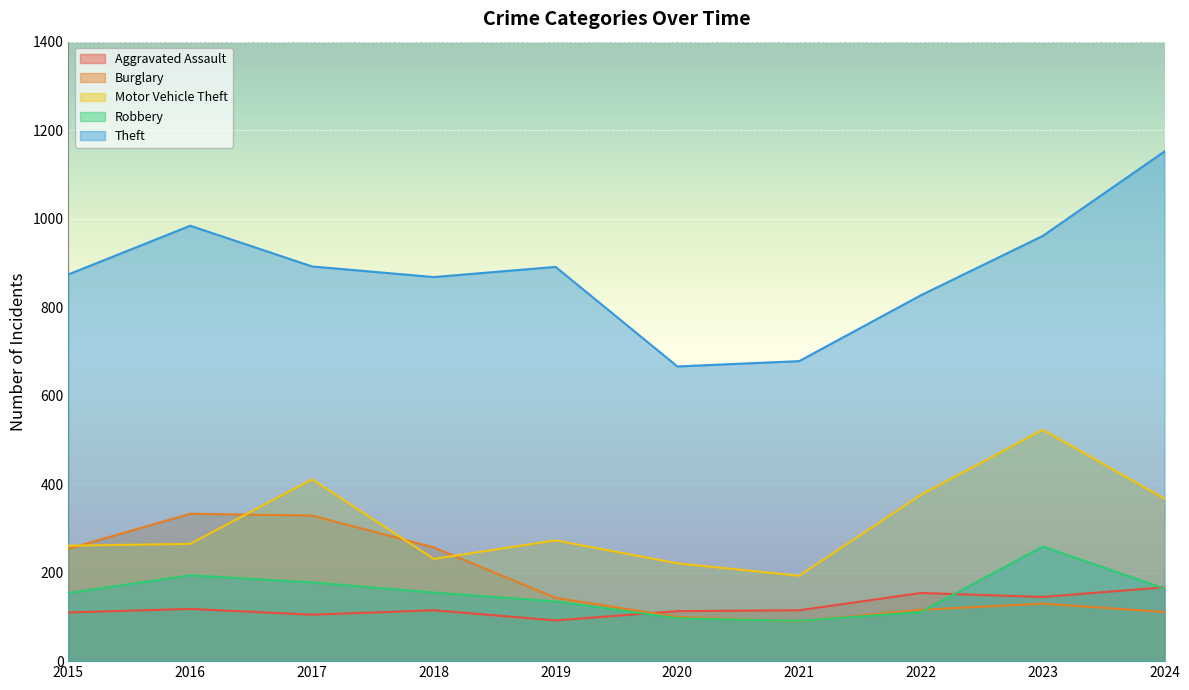

How many lines are shown in the chart?

5